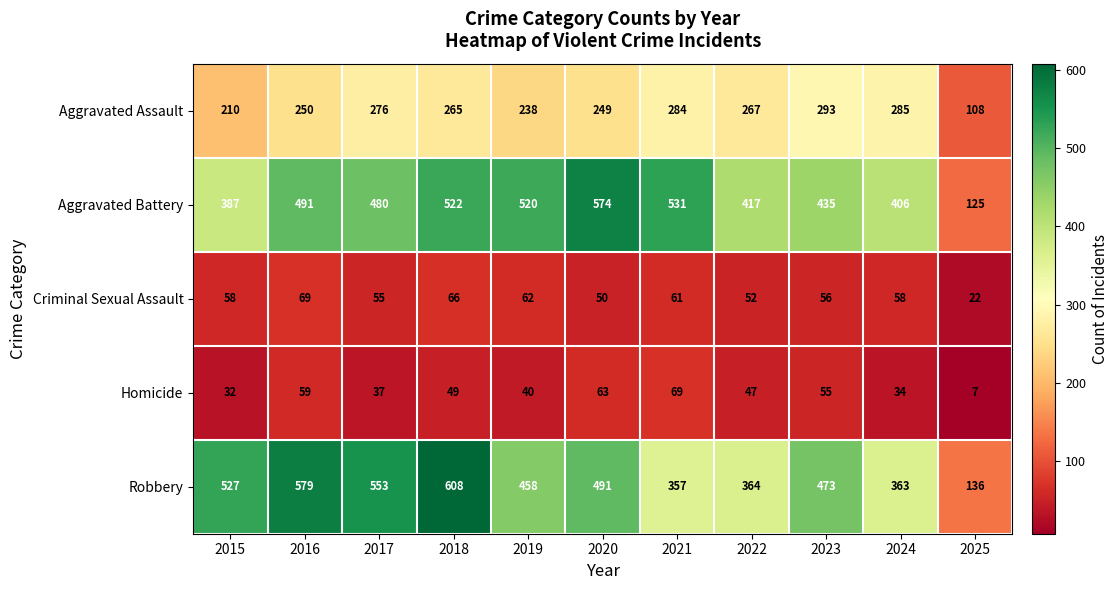

Where does the Homicide series first go above 47?

2016